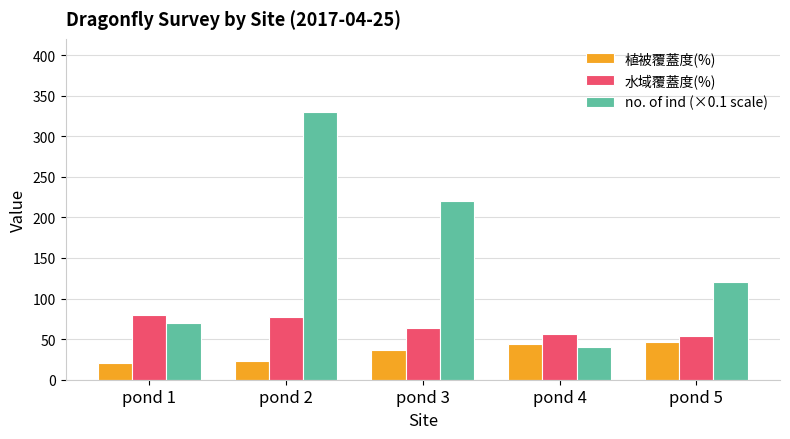

What is the difference between the maximum and minimum values in the 水域覆蓋度(%) series?

25.6